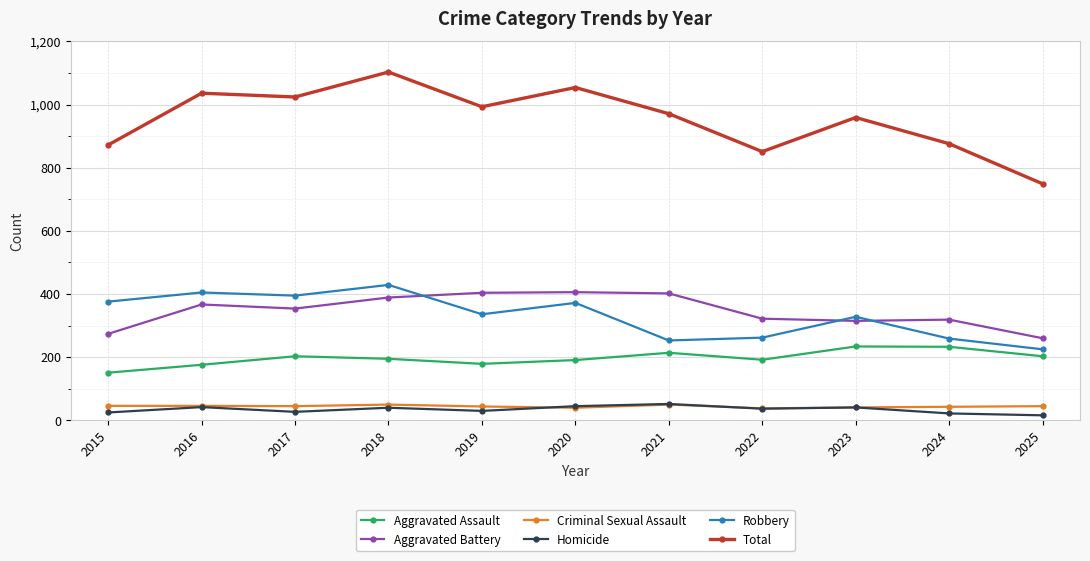

At which category is the sum across all series the highest?

2018